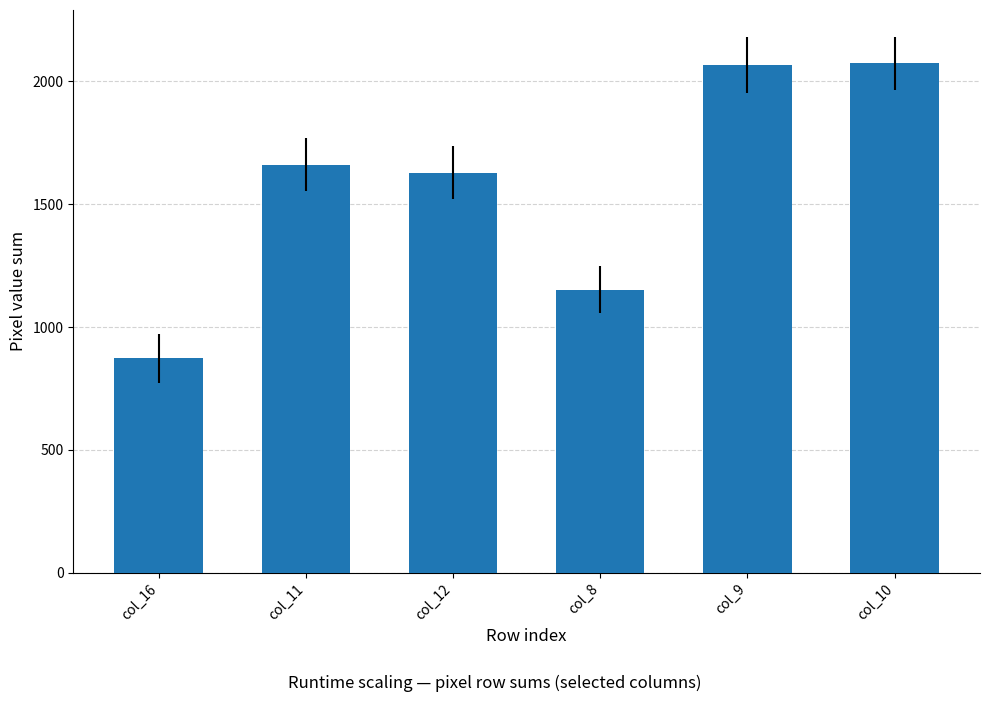

What is the label of the 6th bar from the right?

col_16